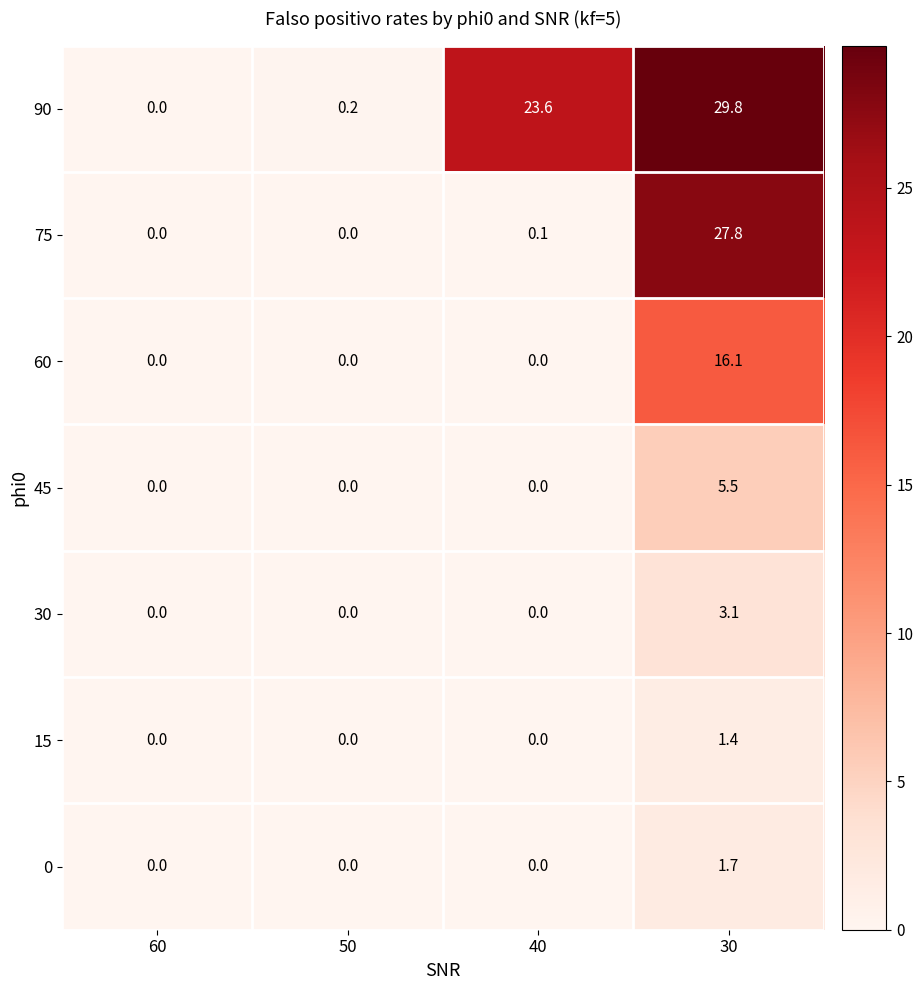

Is it true that 45 equals 5.5 at 30?

True